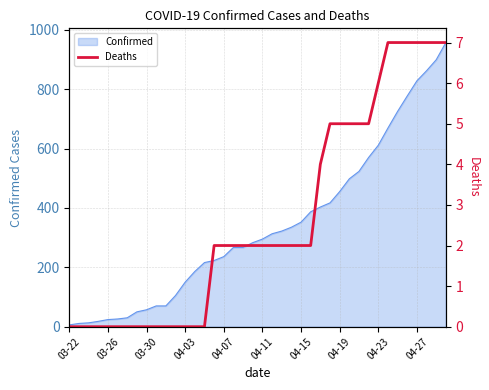

True or false: Confirmed has a value of 137 at 04-23.

False